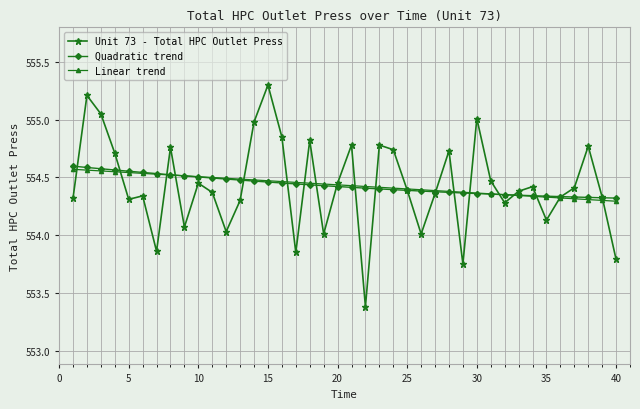

Which series has the largest range (max minus min)?

Unit 73 - Total HPC Outlet Press